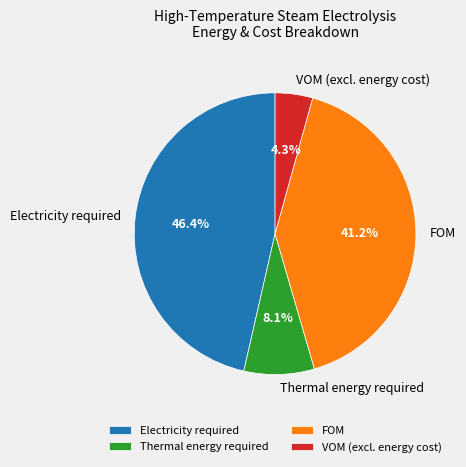

How many segments does this pie chart have?

4